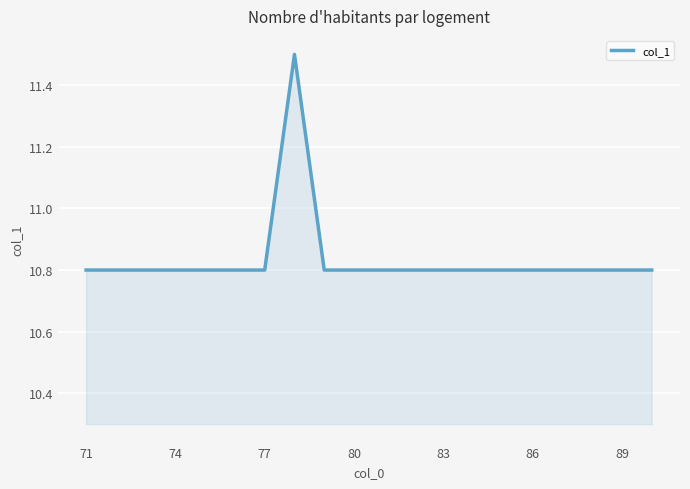

What is the maximum value shown in the chart?

11.5